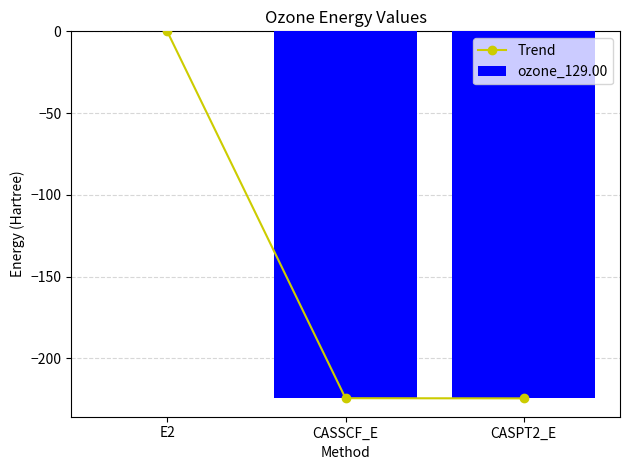

List the series in order of their peak value, lowest first.

Trend, ozone_129.00